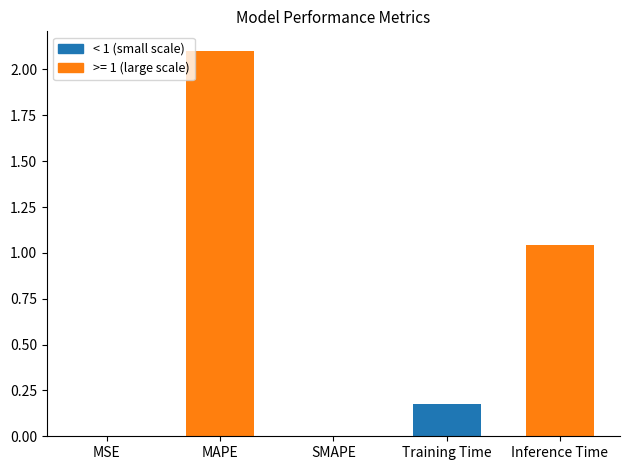

The value at Training Time is 0.2. True or false?

True